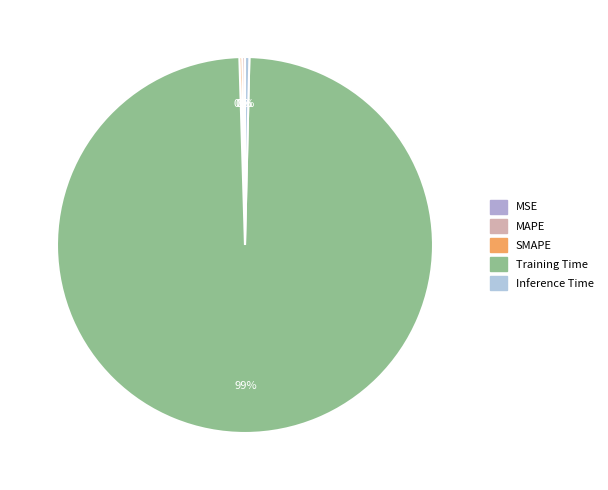

Which slice is the largest?

Training Time